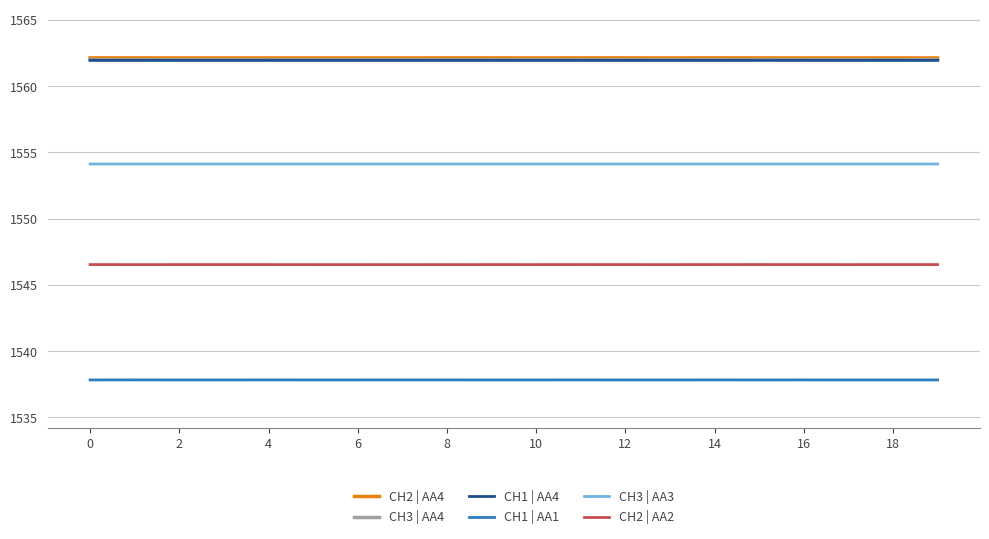

Reading left to right, transcribe all the data shown in this chart.

CH2 | AA4: 1562.1	1562.1	1562.1	1562.1	1562.1	1562.1	1562.1	1562.1	1562.1	1562.1	1562.1	1562.1	1562.1	1562.1	1562.1	1562.1	1562.1	1562.1	1562.1	1562.1
CH3 | AA4: 1562.0	1562.0	1562.0	1562.0	1562.0	1562.0	1562.0	1562.0	1562.0	1562.0	1562.0	1562.0	1562.0	1562.0	1562.0	1562.0	1562.0	1562.0	1562.0	1562.0
CH1 | AA4: 1562.0	1562.0	1562.0	1562.0	1562.0	1562.0	1562.0	1562.0	1562.0	1562.0	1562.0	1562.0	1562.0	1562.0	1562.0	1562.0	1562.0	1562.0	1562.0	1562.0
CH1 | AA1: 1537.8	1537.8	1537.8	1537.8	1537.8	1537.8	1537.8	1537.8	1537.8	1537.8	1537.8	1537.8	1537.8	1537.8	1537.8	1537.8	1537.8	1537.8	1537.8	1537.8
CH3 | AA3: 1554.1	1554.1	1554.1	1554.1	1554.1	1554.1	1554.1	1554.1	1554.1	1554.1	1554.1	1554.1	1554.1	1554.1	1554.1	1554.1	1554.1	1554.1	1554.1	1554.1
CH2 | AA2: 1546.5	1546.5	1546.5	1546.5	1546.5	1546.5	1546.5	1546.5	1546.5	1546.5	1546.5	1546.5	1546.5	1546.5	1546.5	1546.5	1546.5	1546.5	1546.5	1546.5